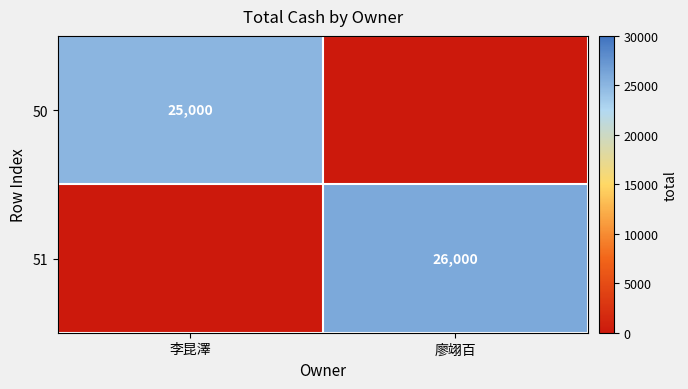

The 51 series shows 40087 at 廖翊百. True or false?

False